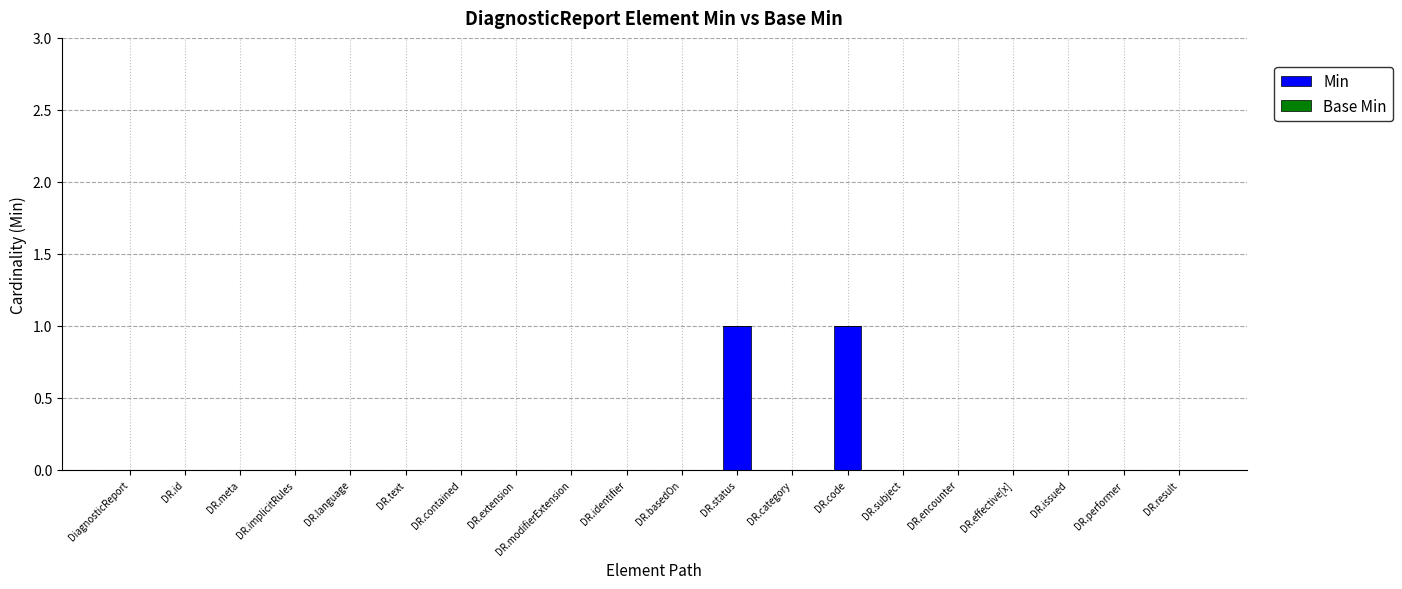

The value at DR.modifierExtension is 0. True or false?

True